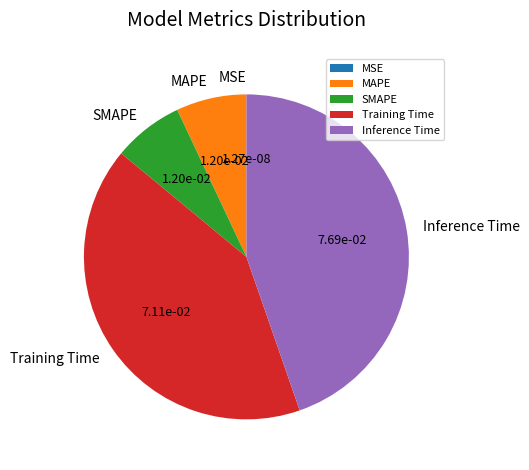

The MAPE slice represents 7% of the pie. True or false?

True